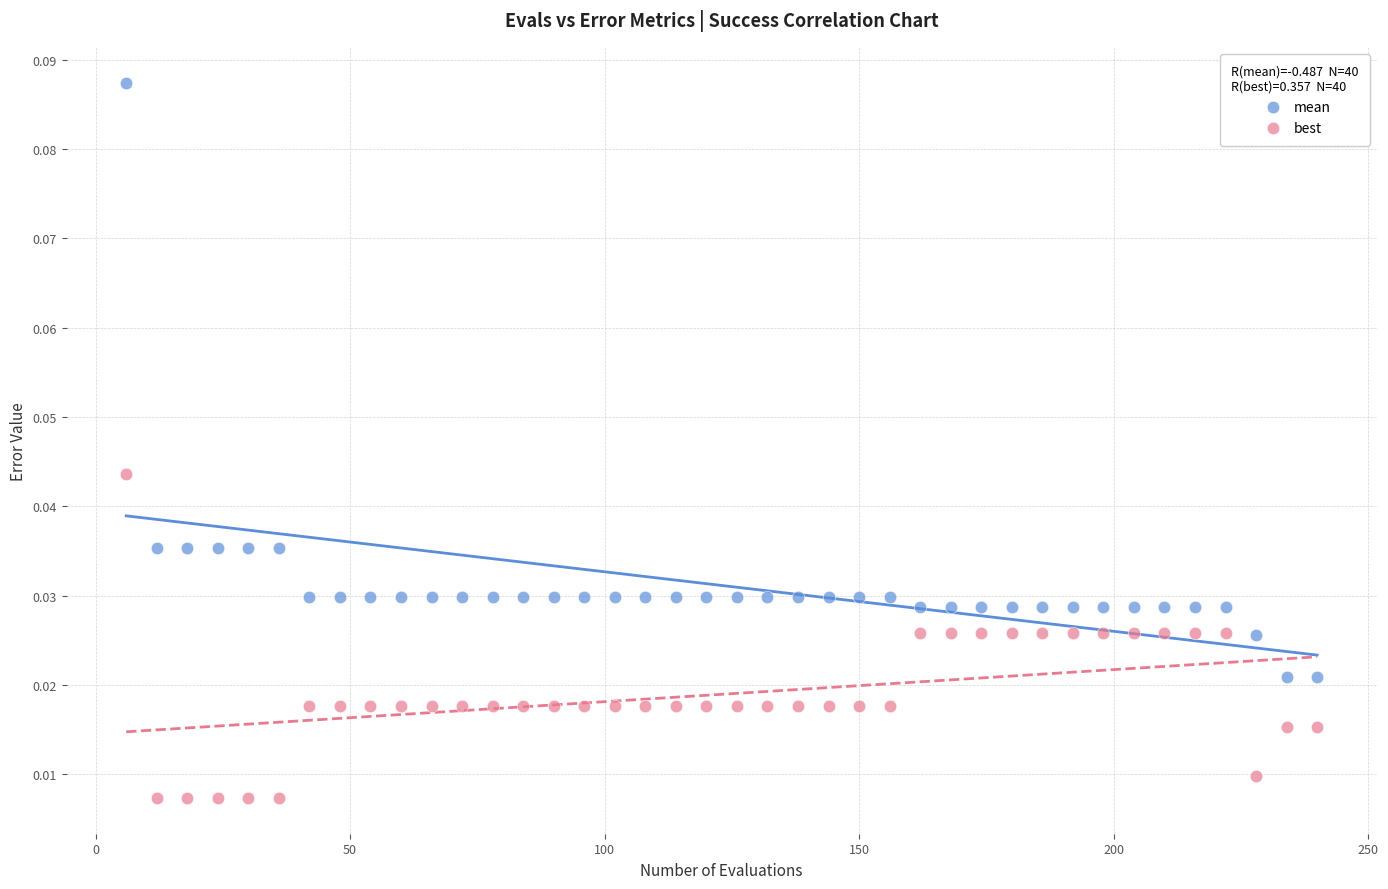

Which series has the widest spread of Y values?

mean